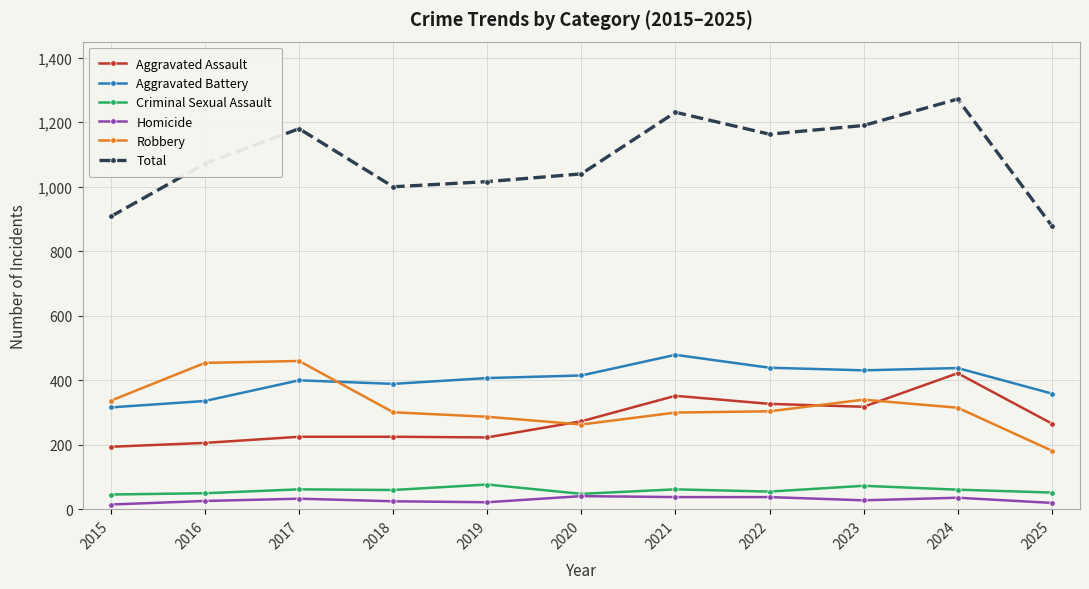

Between 2018 and 2023, which series saw the biggest shift?

Total